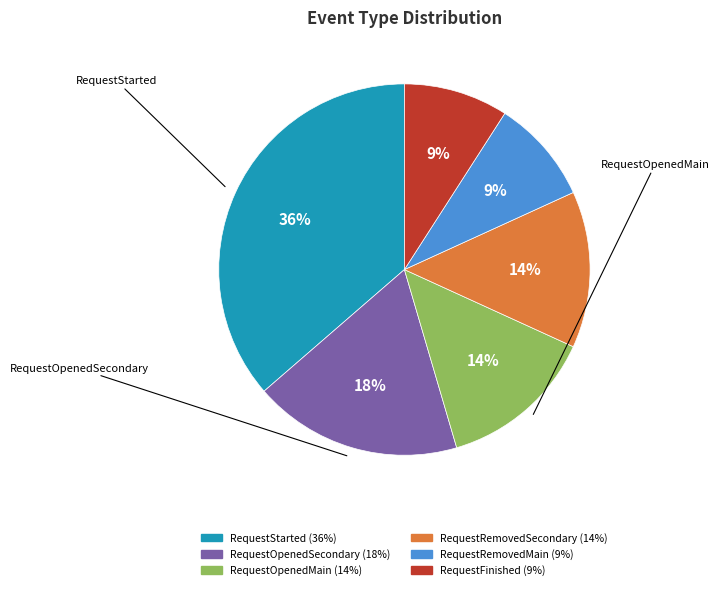

To the nearest percent, what is the difference between the largest and smallest slice percentages?

27%